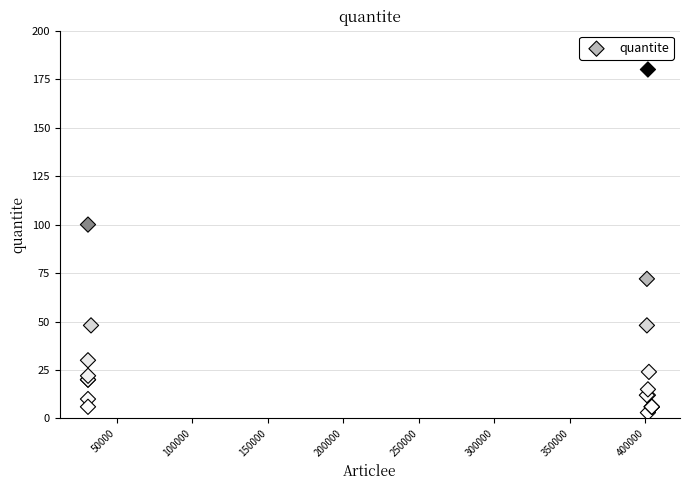

What Y value in the scatter plot is closest to 91?

100